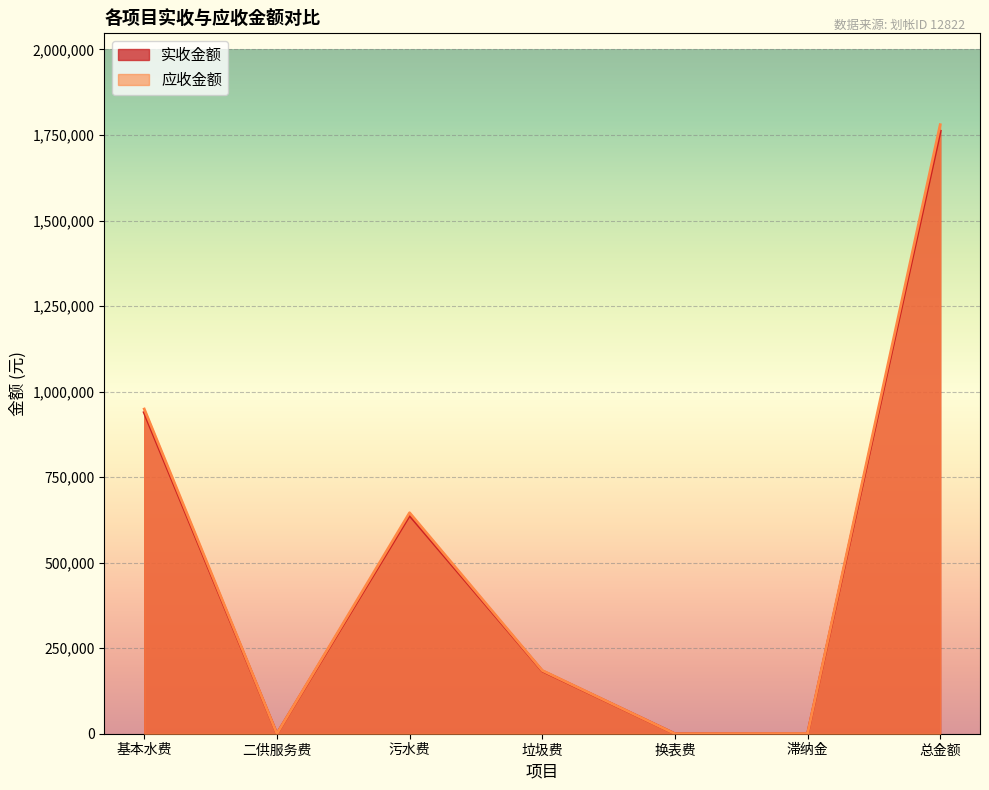

What is the label of the 4th point from the right?

垃圾费